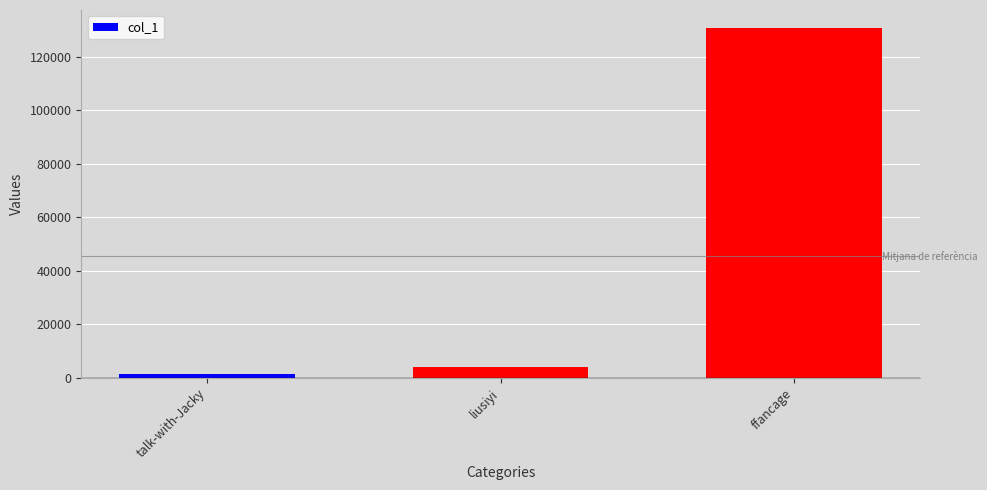

What is the value of the 2nd bar from the left?

4091